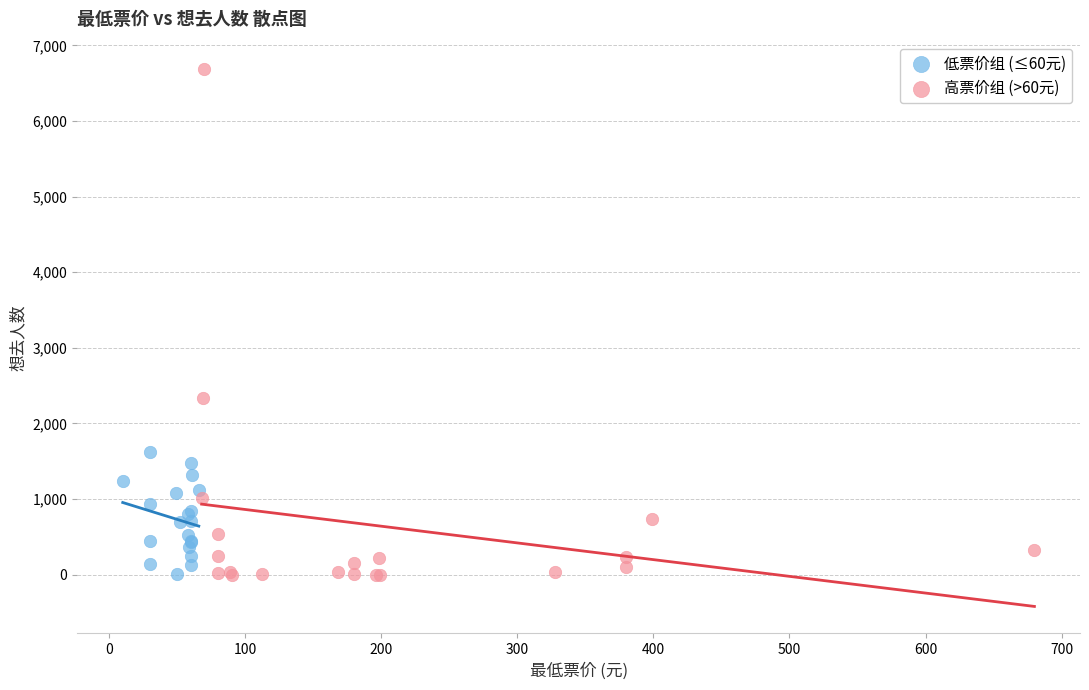

Which series has the widest spread of Y values?

高票价组 (>60元)